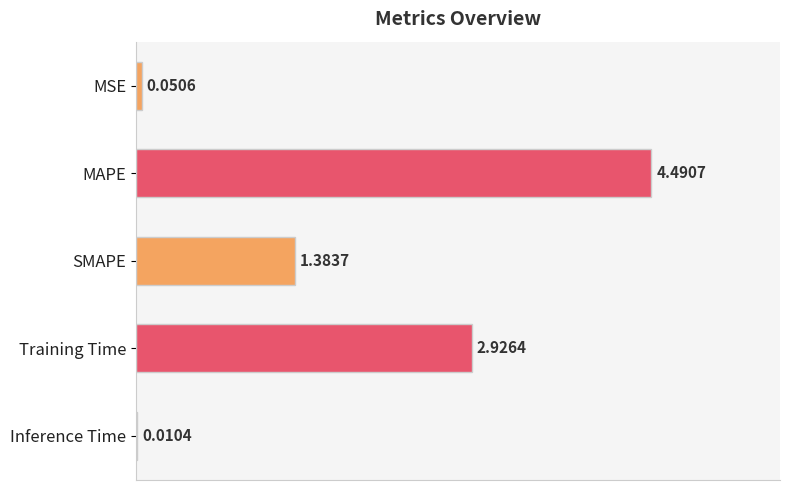

How many distinct data groups are displayed?

1